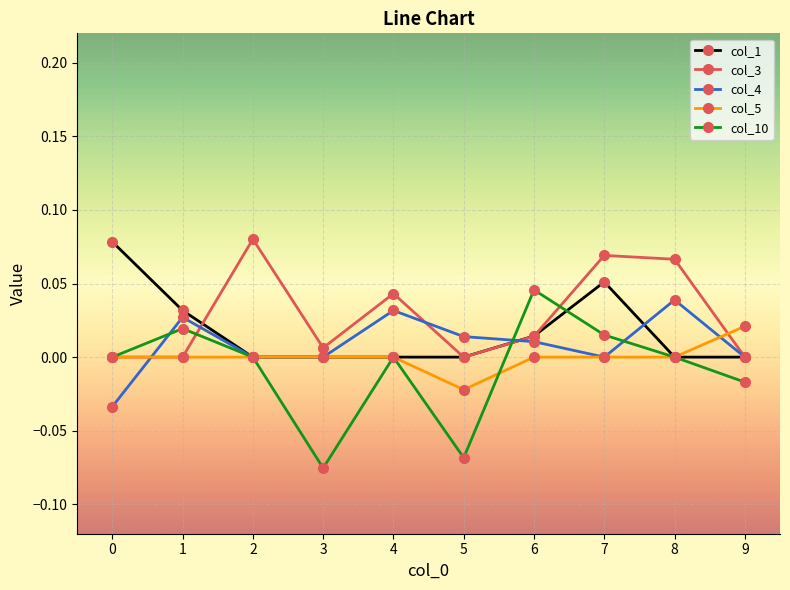

How many lines are shown in the chart?

5